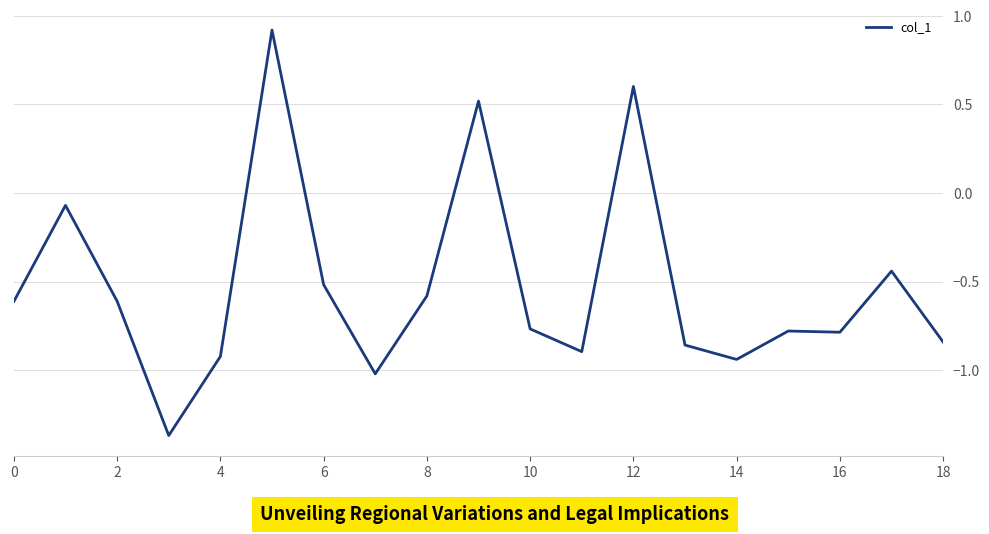

What is the greatest value displayed?

0.9